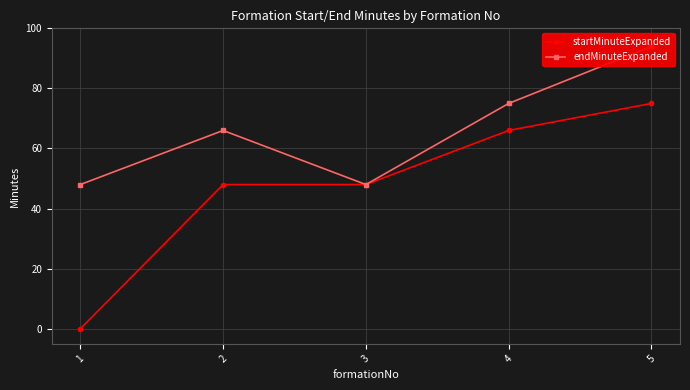

At which label does startMinuteExpanded first exceed 48?

4